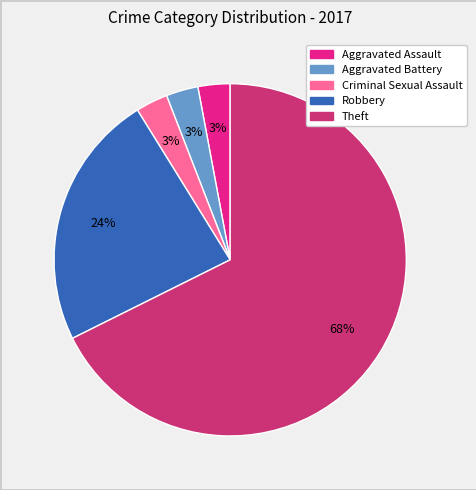

To the nearest percent, what is the difference between the Robbery and Theft slice percentages?

44%